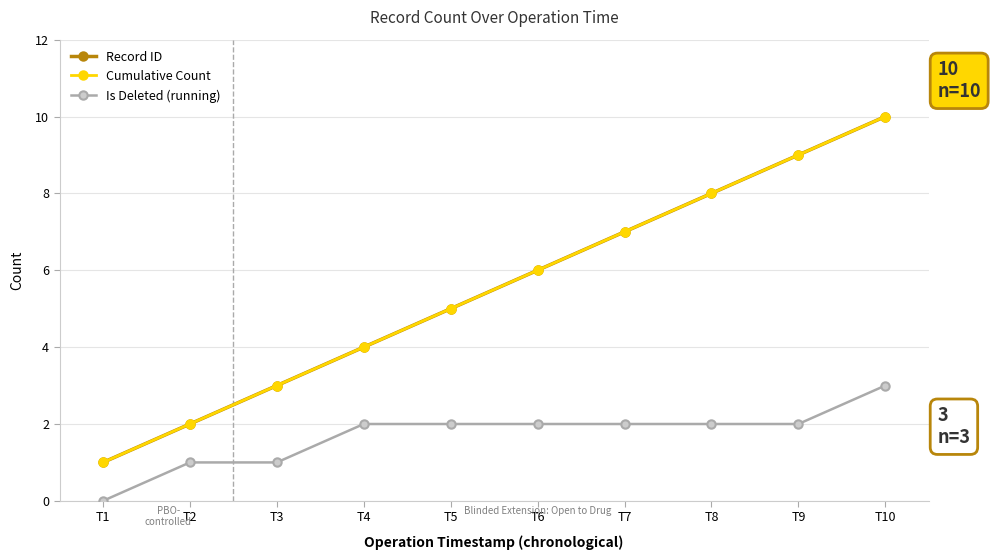

Does the chart have visible grid lines?

Yes